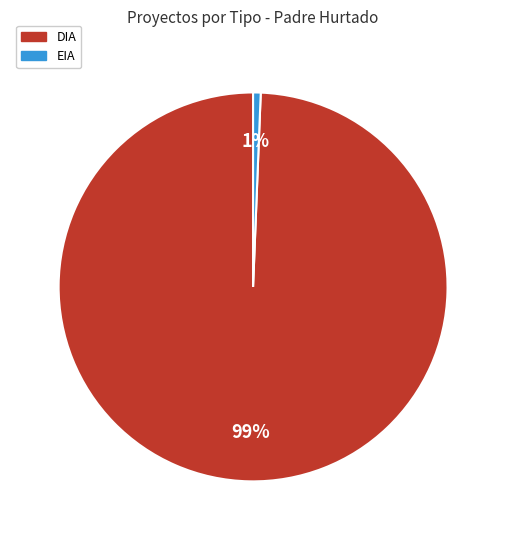

Does DIA account for over 50% of the chart?

Yes